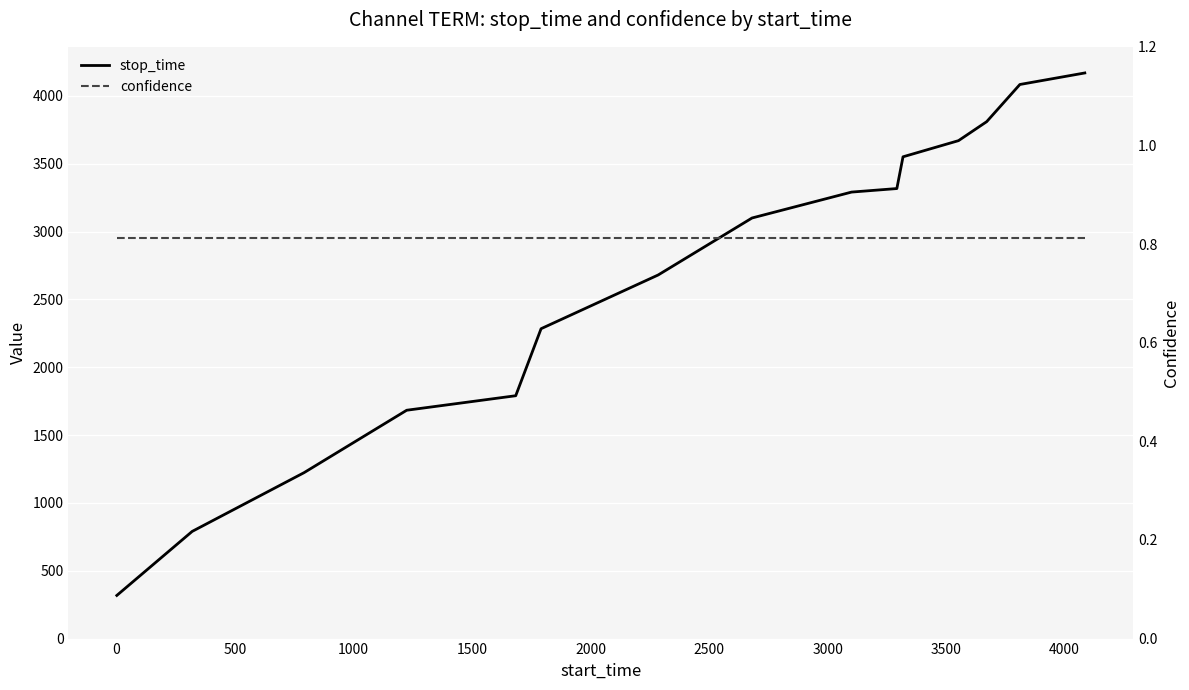

How many lines are shown in the chart?

2